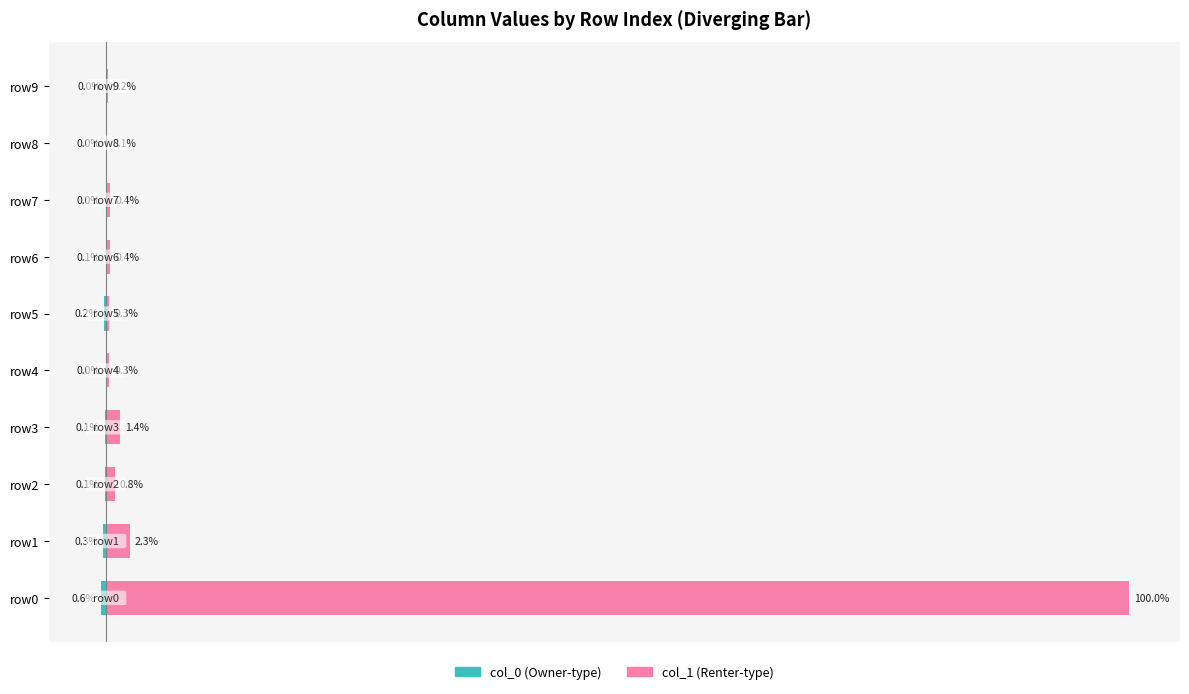

Which series has the widest spread of values?

col_1